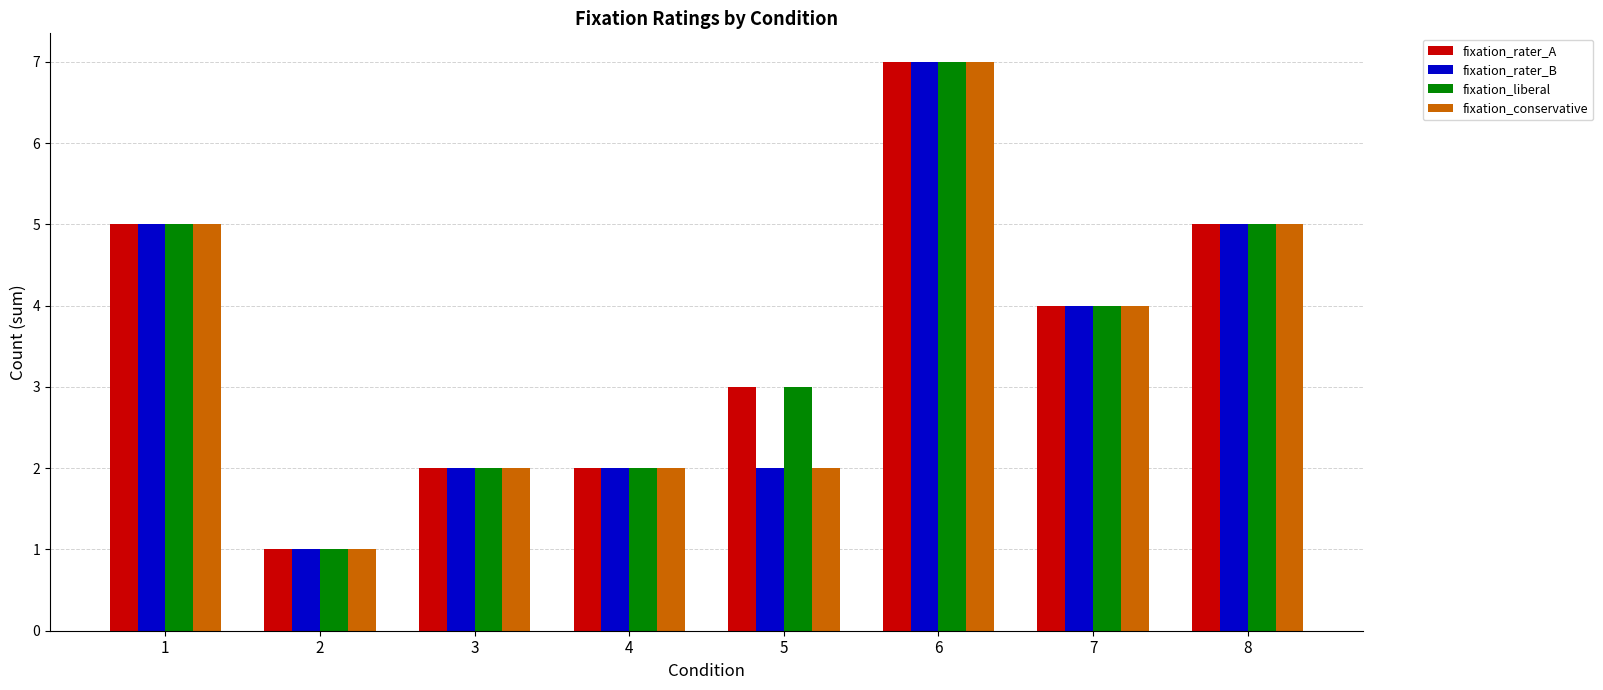

Reading right to left, transcribe all the data shown in this chart.

fixation_rater_A: 8=5	7=4	6=7	5=3	4=2	3=2	2=1	1=5
fixation_rater_B: 8=5	7=4	6=7	5=2	4=2	3=2	2=1	1=5
fixation_liberal: 8=5	7=4	6=7	5=3	4=2	3=2	2=1	1=5
fixation_conservative: 8=5	7=4	6=7	5=2	4=2	3=2	2=1	1=5